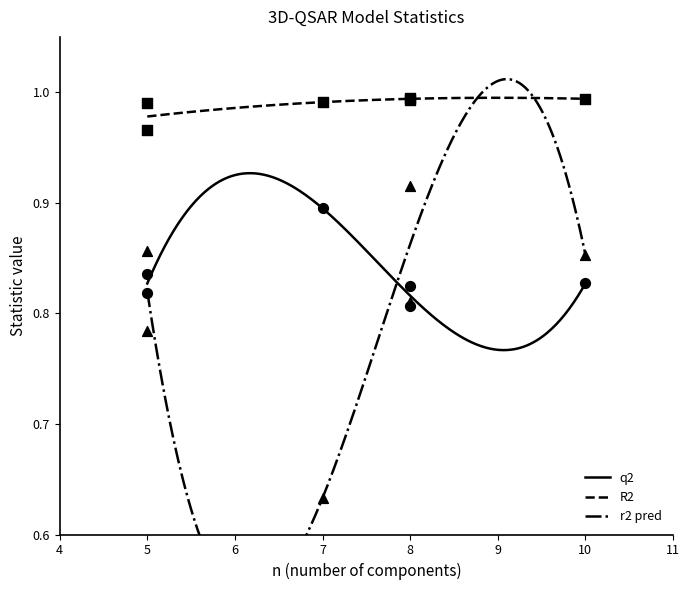

True or false: R2 and q2 cross at least once.

False